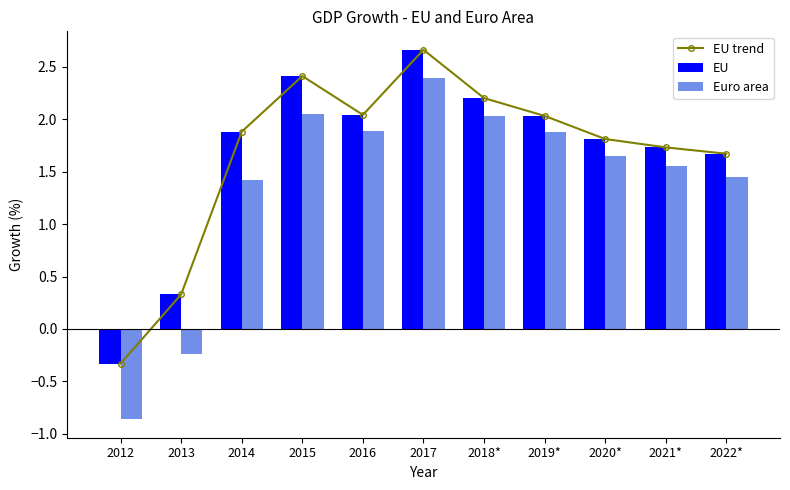

The EU series shows 0.7 at 2022*. True or false?

False